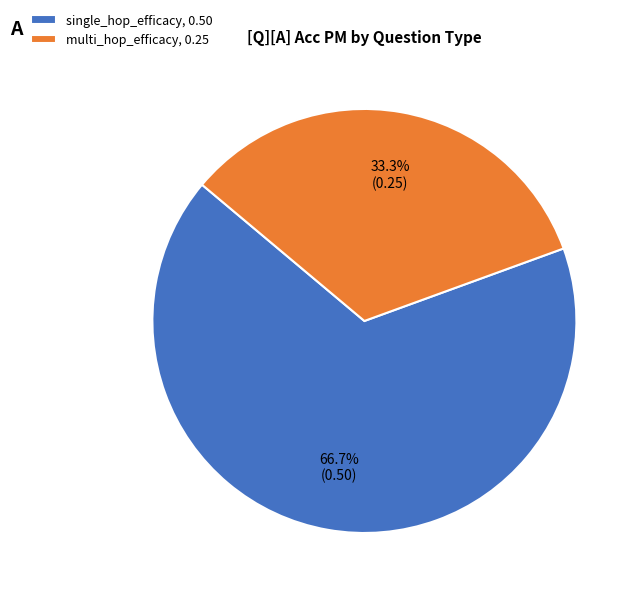

To the nearest percent, what is the difference between the largest and smallest slice percentages?

33%